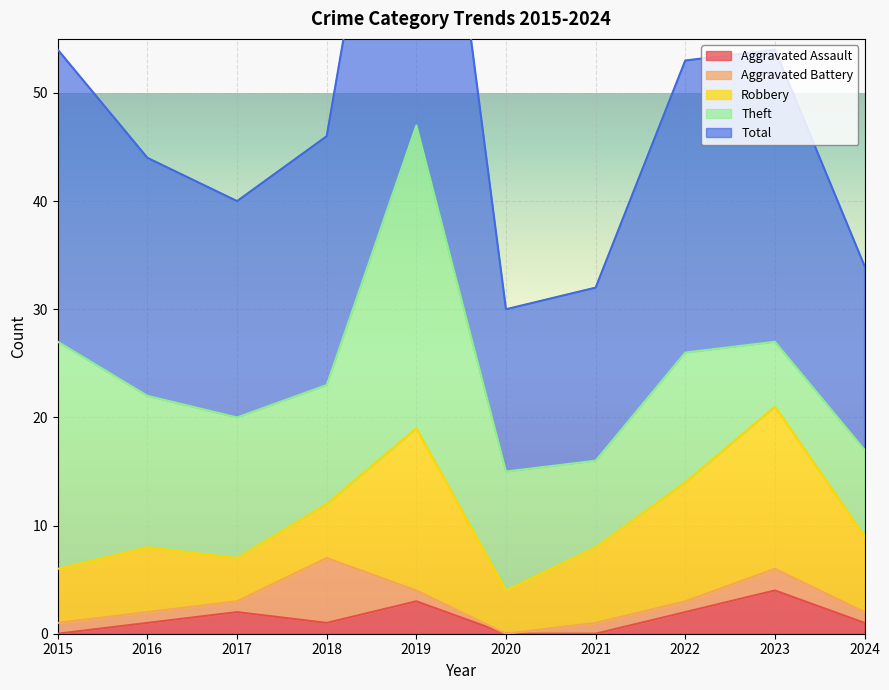

What value does the Total series have at 2015, to the nearest 10?

30